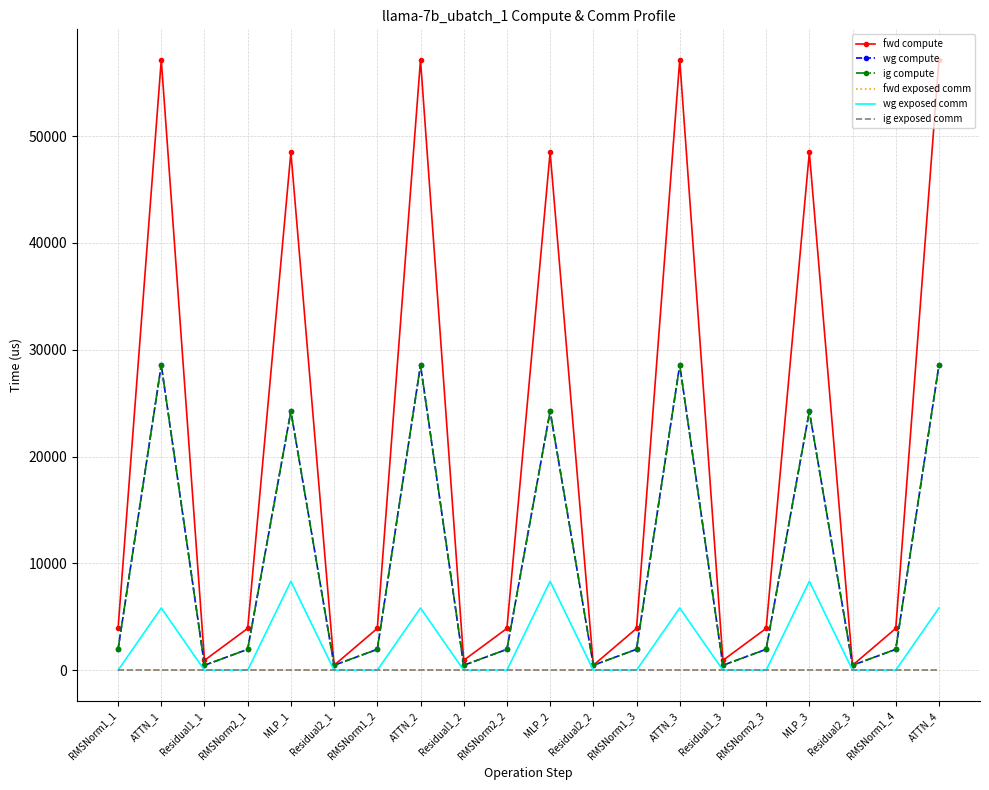

Which series has the largest range (max minus min)?

fwd compute